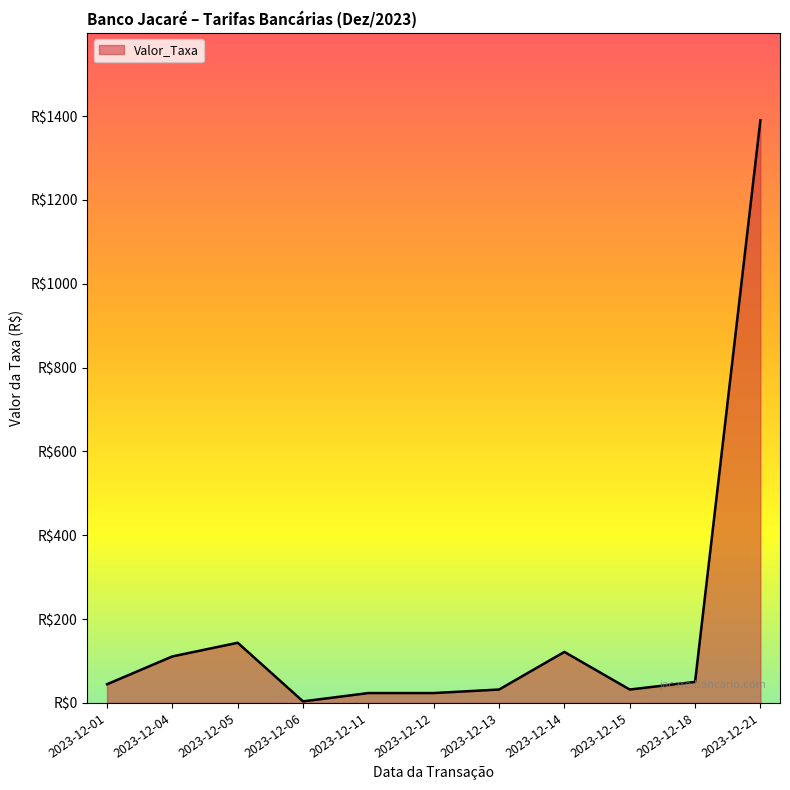

The chart shows a value of 44.6 at 2023-12-01. True or false?

True